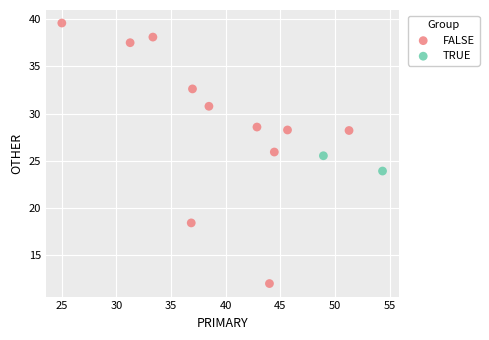

What are all the series names shown in the legend?

FALSE, TRUE